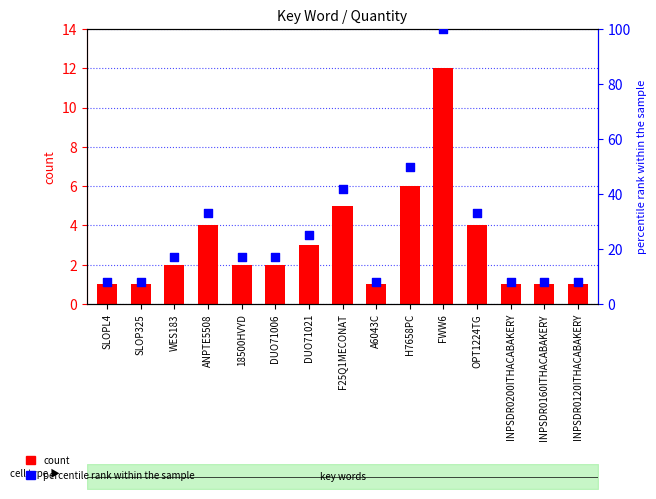

Which series has the widest spread of Y values?

percentile rank within the sample